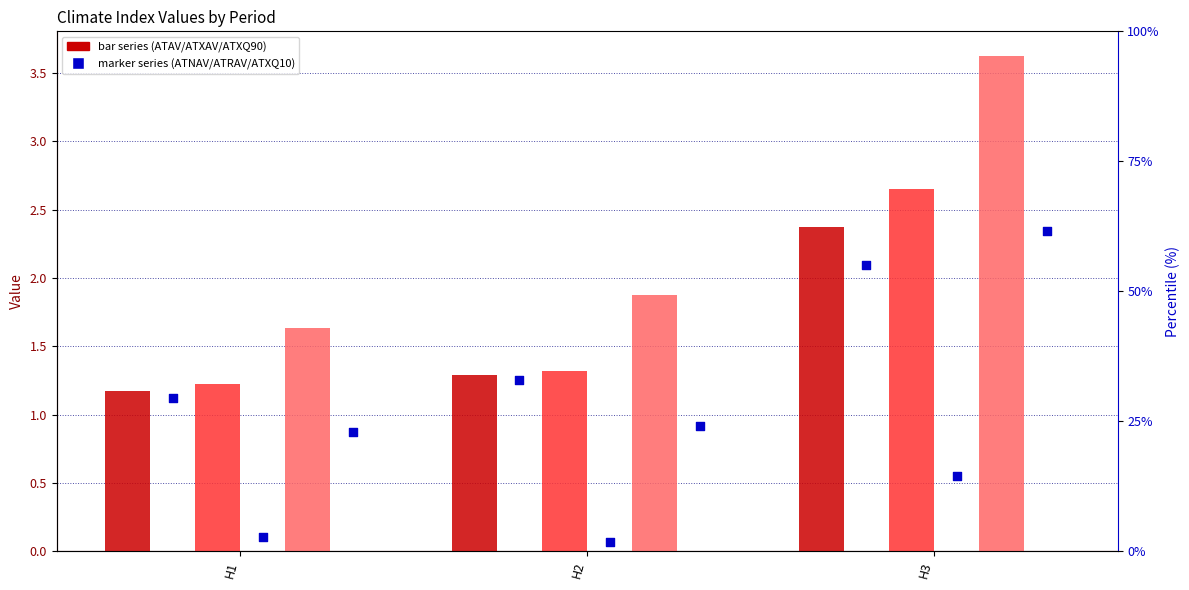

Which series reaches the maximum Y coordinate?

ATXQ90